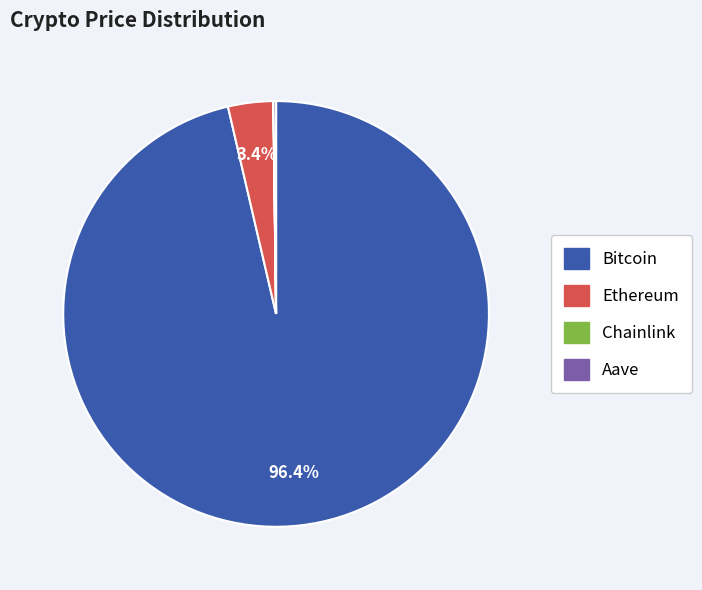

To the nearest percent, what percentage of the pie is Ethereum?

3%